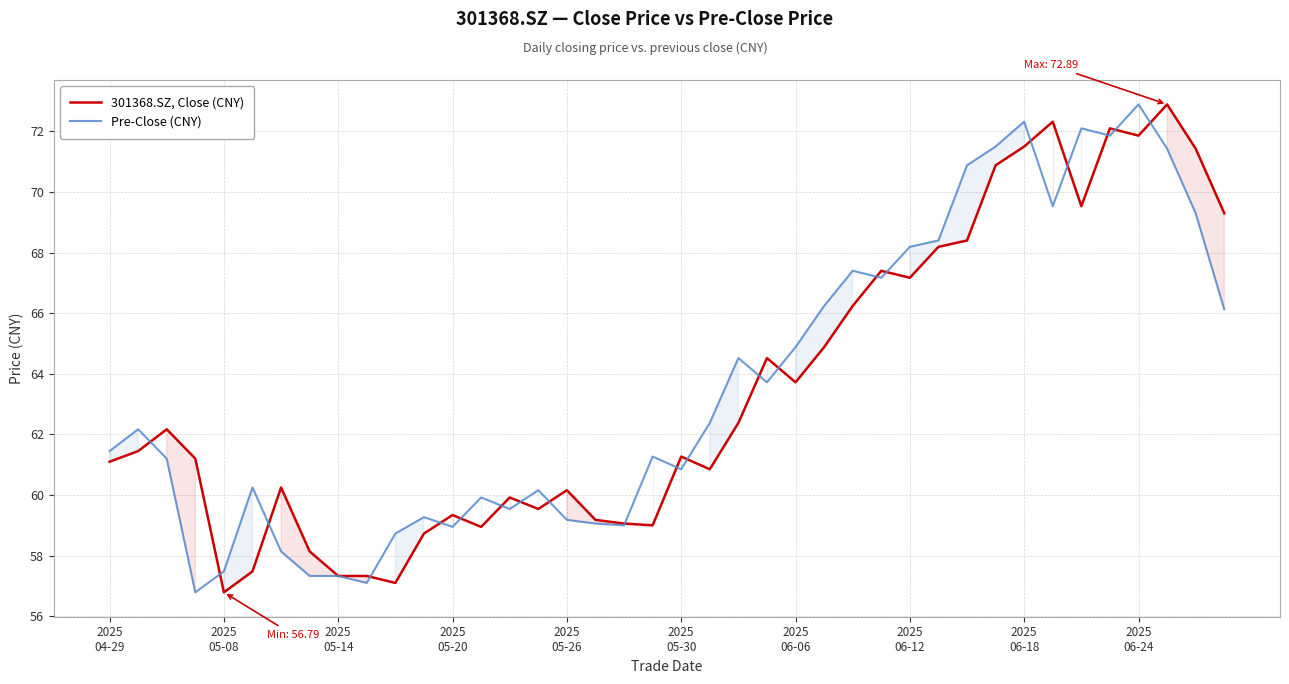

Reading right to left, extract all data points from this chart.

301368.SZ, Close (CNY): 69.3	71.4	72.9	71.9	72.1	69.5	72.3	71.5	70.9	68.4	68.2	67.2	67.4	66.2	64.9	63.7	64.5	62.4	60.9	61.3	59.0	59.1	59.2	60.2	59.5	59.9	59.0	59.3	58.7	57.1	57.3	57.3	58.1	60.2	57.5	56.8	61.2	62.2	61.5	61.1
Pre-Close (CNY): 66.1	69.3	71.4	72.9	71.9	72.1	69.5	72.3	71.5	70.9	68.4	68.2	67.2	67.4	66.2	64.9	63.7	64.5	62.4	60.9	61.3	59.0	59.1	59.2	60.2	59.5	59.9	59.0	59.3	58.7	57.1	57.3	57.3	58.1	60.2	57.5	56.8	61.2	62.2	61.5